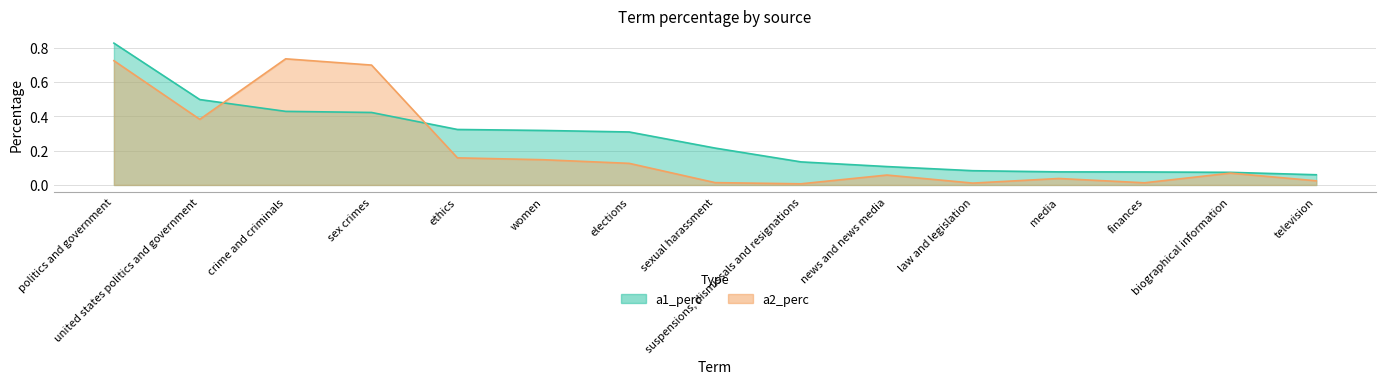

What position from the left is ethics?

5